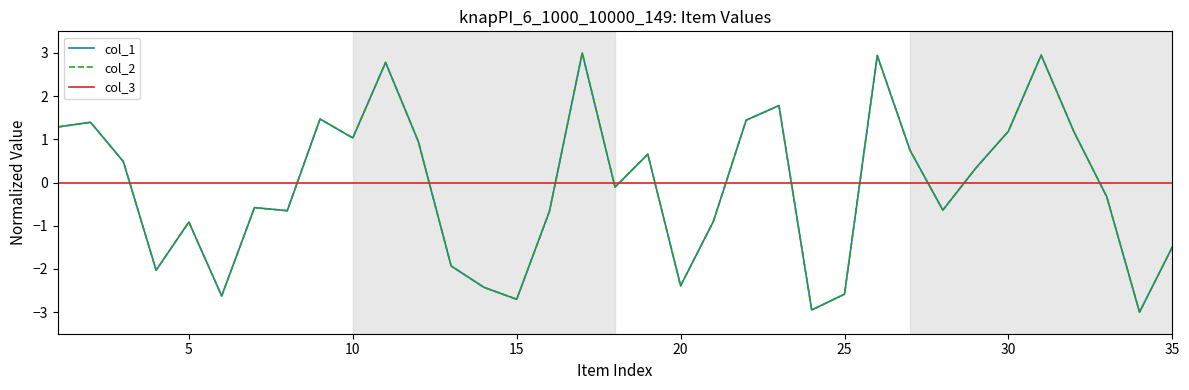

List the series in order of their peak value, lowest first.

col_3, col_1, col_2